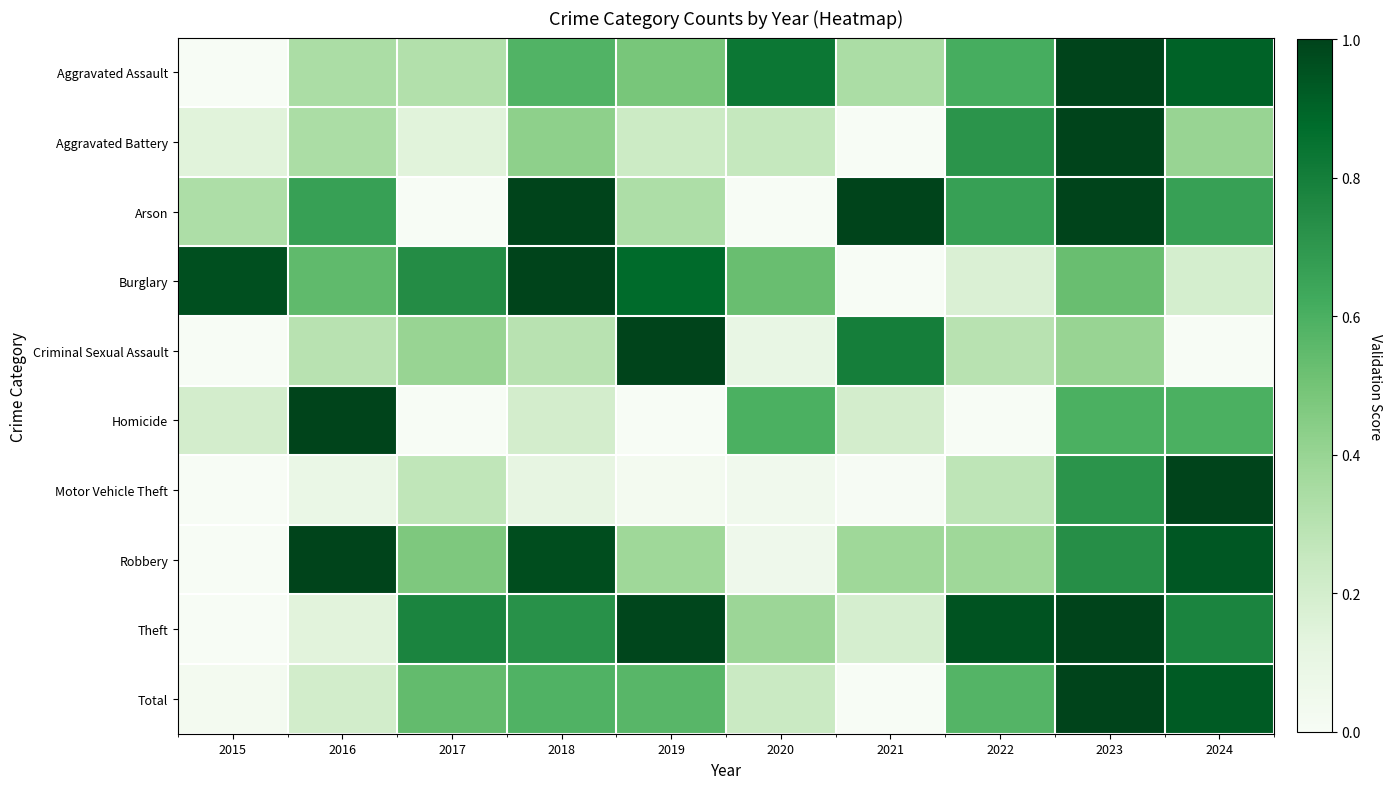

How many distinct data groups are displayed?

10